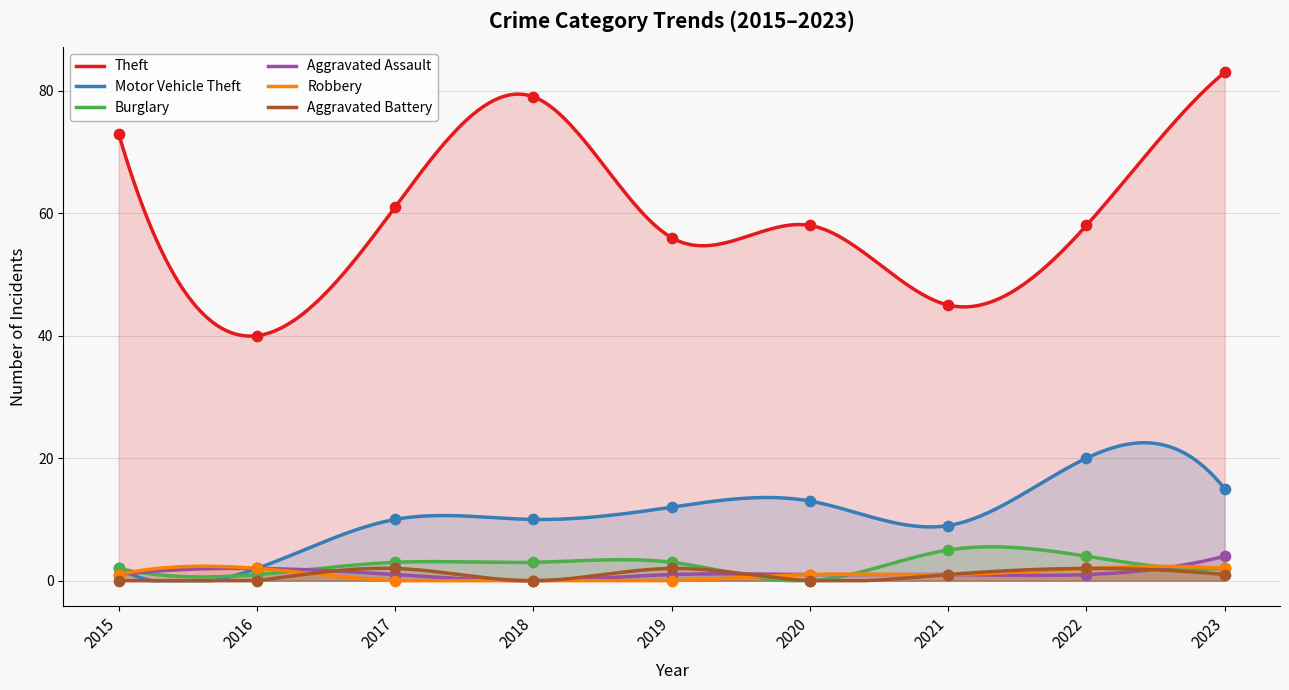

What are all the series names shown in the legend?

Theft, Motor Vehicle Theft, Burglary, Aggravated Assault, Robbery, Aggravated Battery